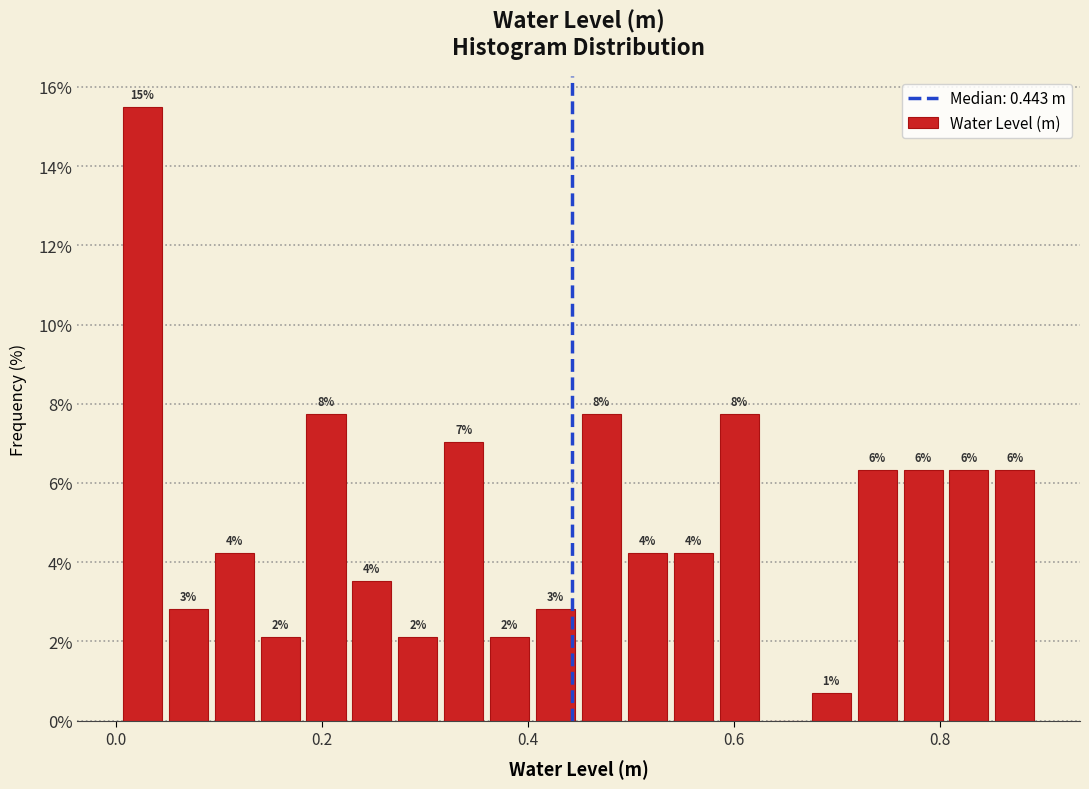

Read against the x-axis, roughly where is the centre of the tallest bar?

0.02